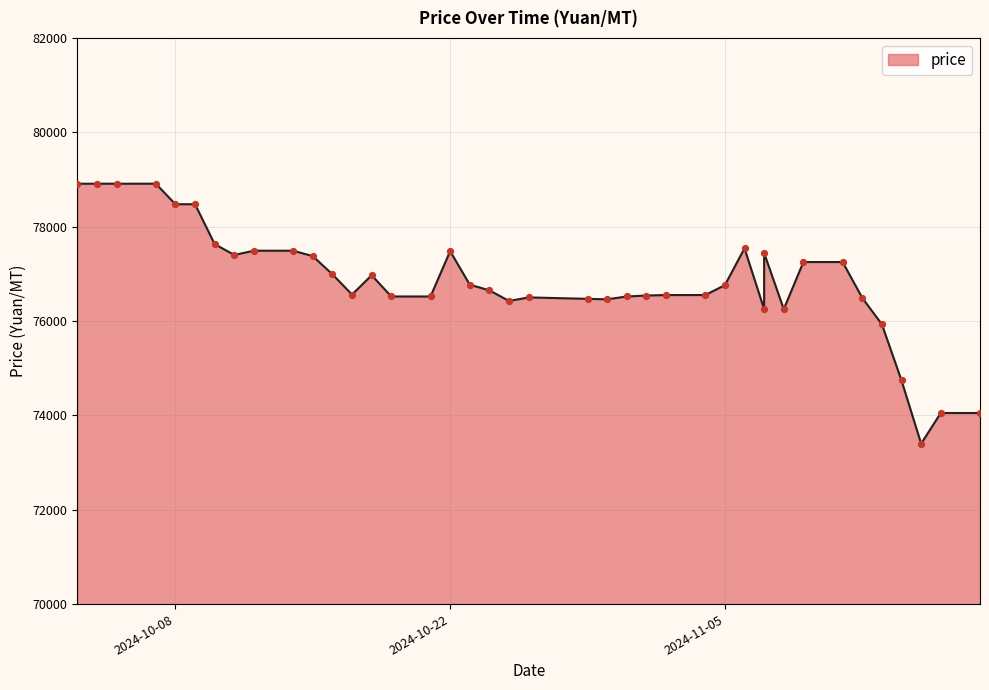

Between 2024-10-12 and 2024-10-26, which is larger?

2024-10-12